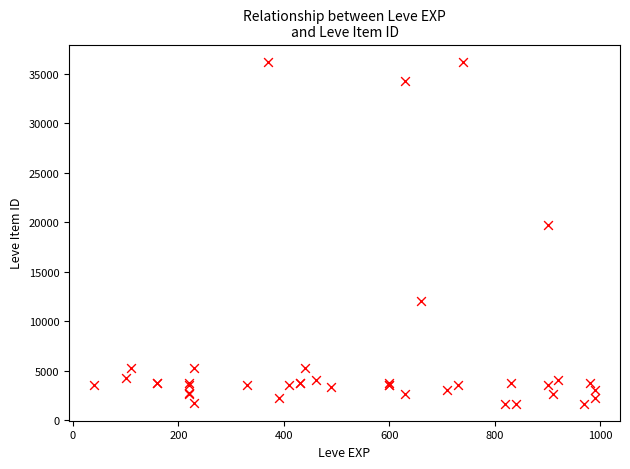

What Y value in the scatter plot is closest to 18967?

19744